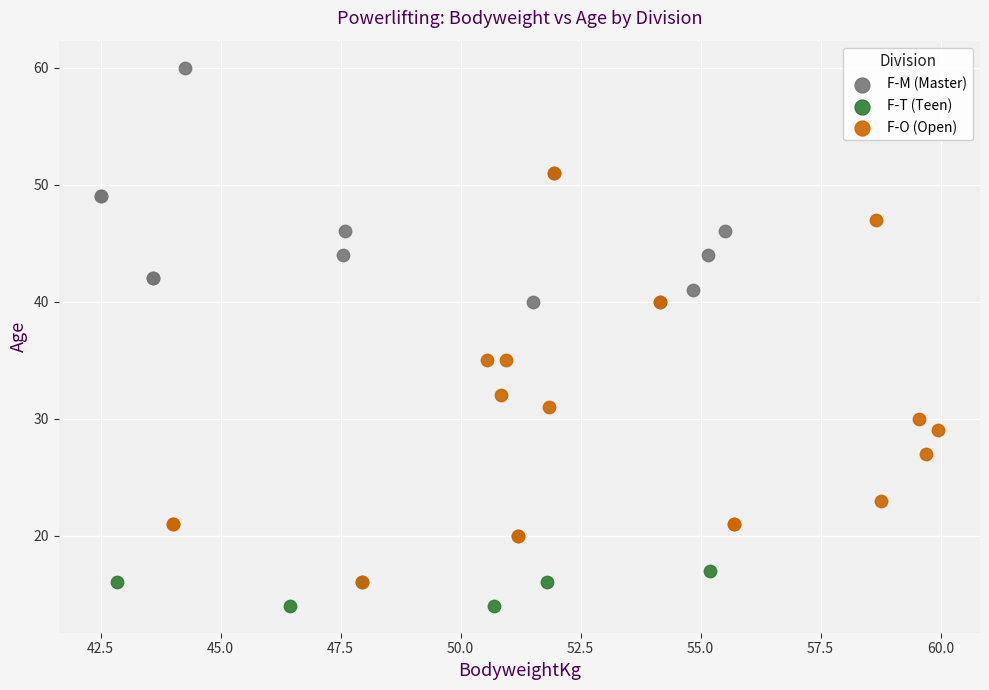

Which series has the widest spread of Y values?

F-O (Open)